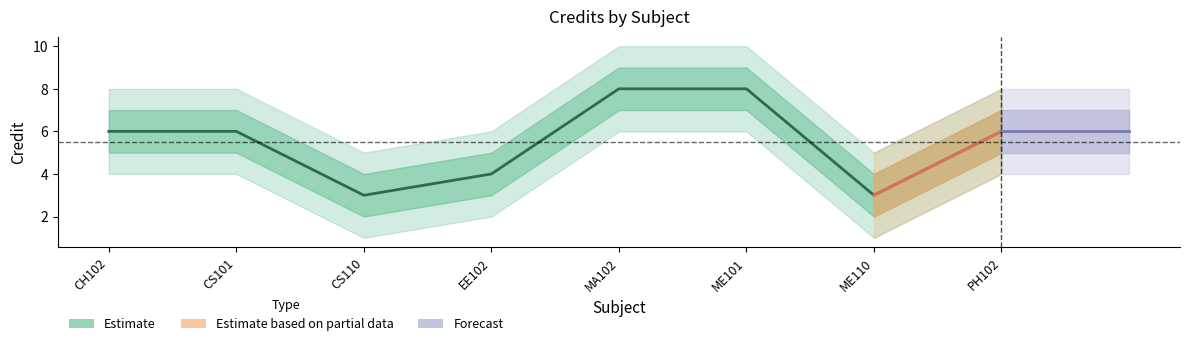

How many values in the Credit_lower2 series exceed 4?

2